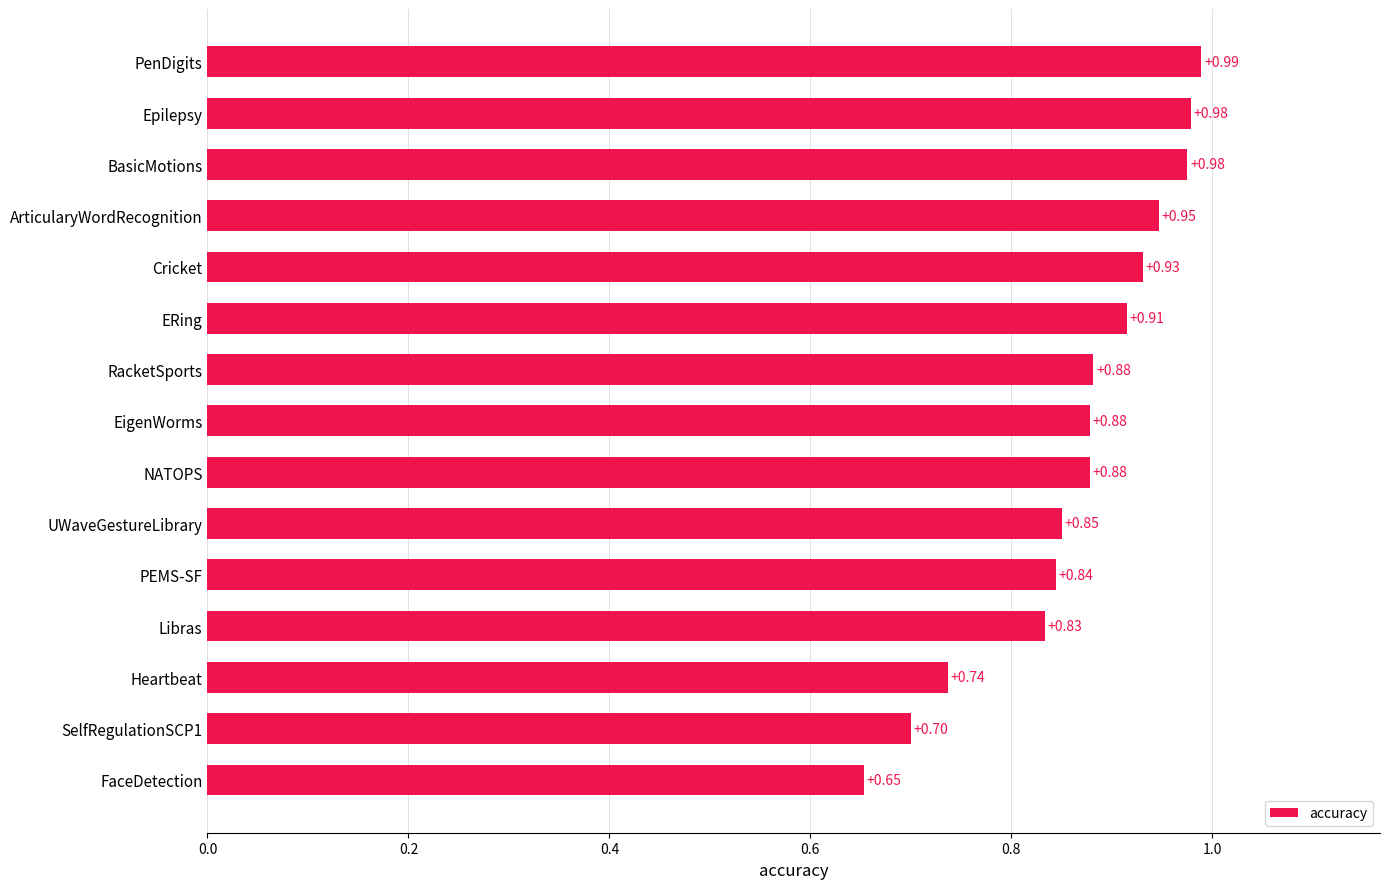

Between SelfRegulationSCP1 and EigenWorms, which is larger?

EigenWorms